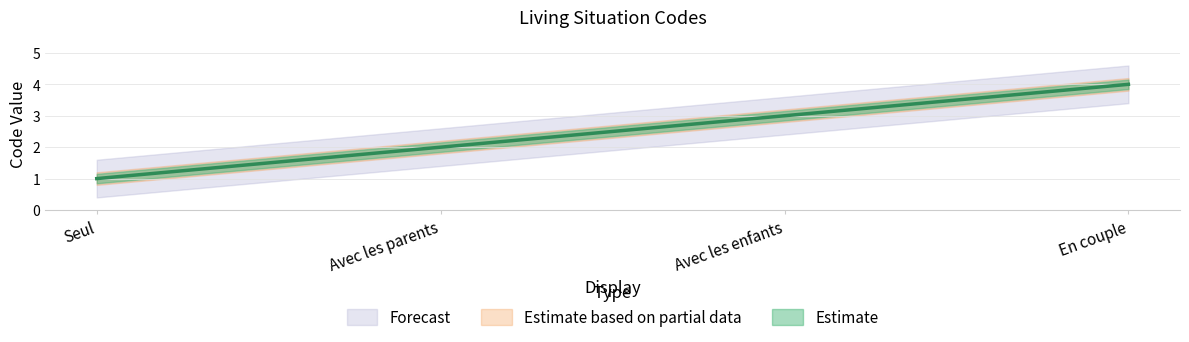

Reading left to right, what are all the values shown in this chart?

Seul=1	Avec les parents=2	Avec les enfants=3	En couple=4